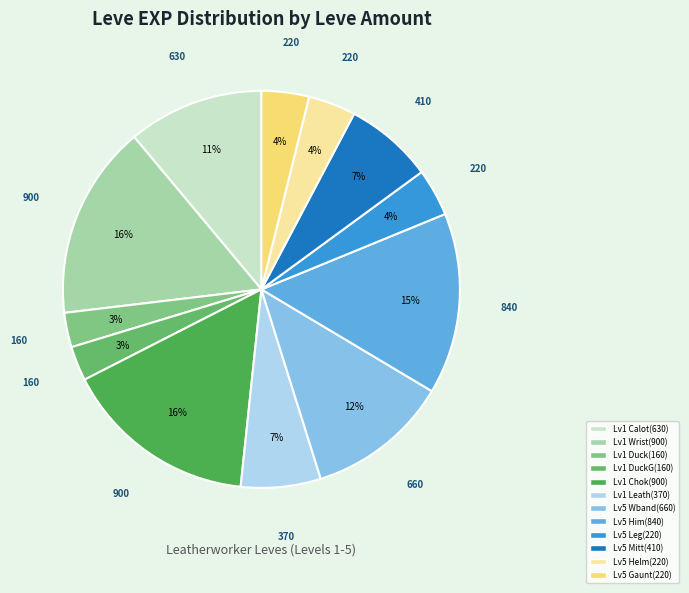

Count the number of slices in the pie.

12